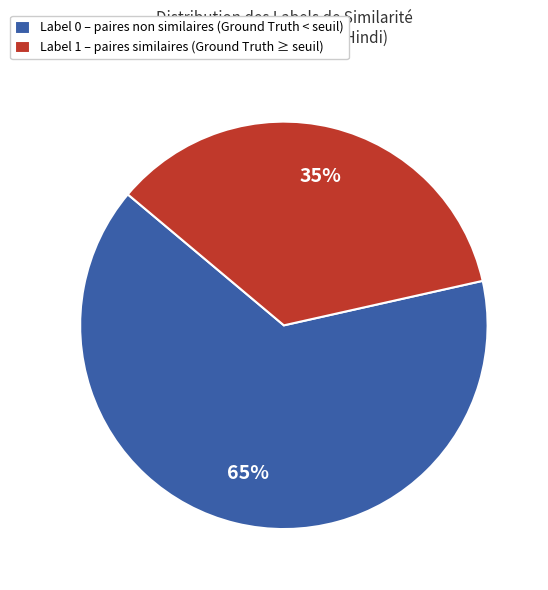

Which category has the smallest portion of the pie?

Label 1